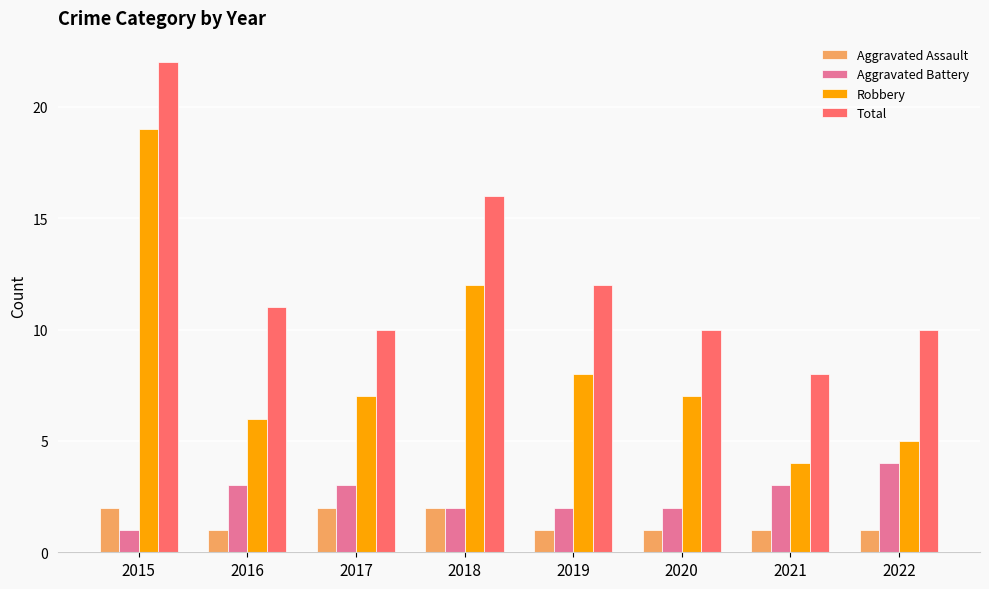

What is the sum of all Total values?

99